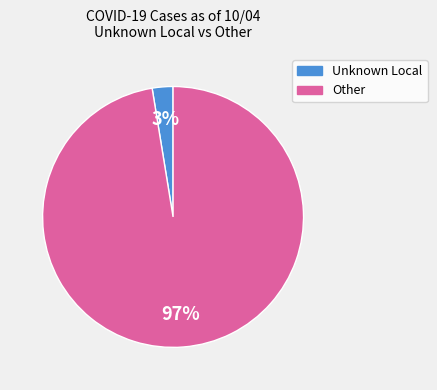

Between Unknown Local and Other, which is larger?

Other